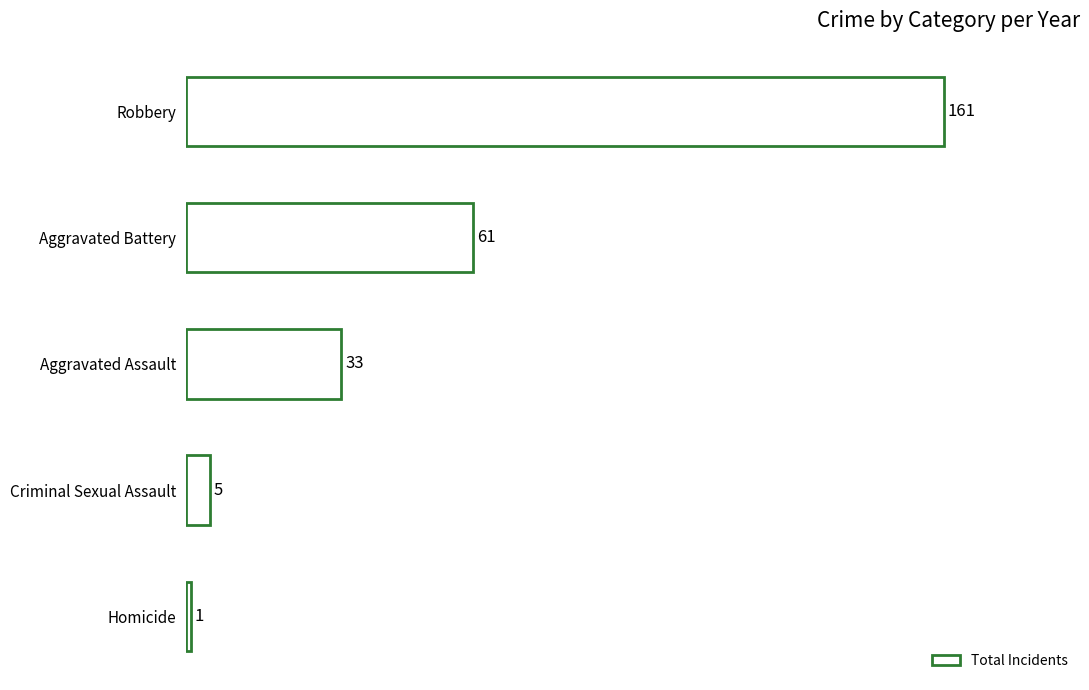

True or false: the data shows 33 at Aggravated Assault.

True